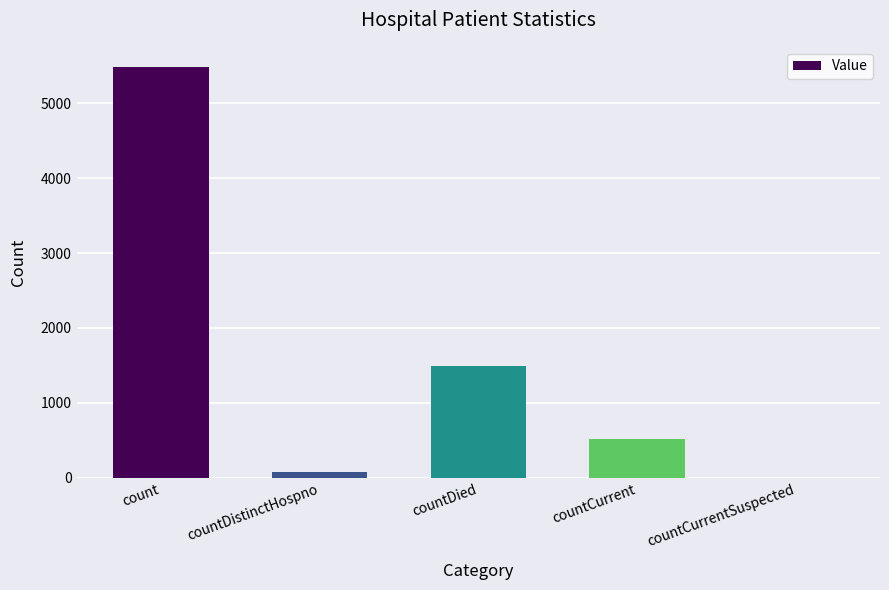

What is the sum of all values?

7565